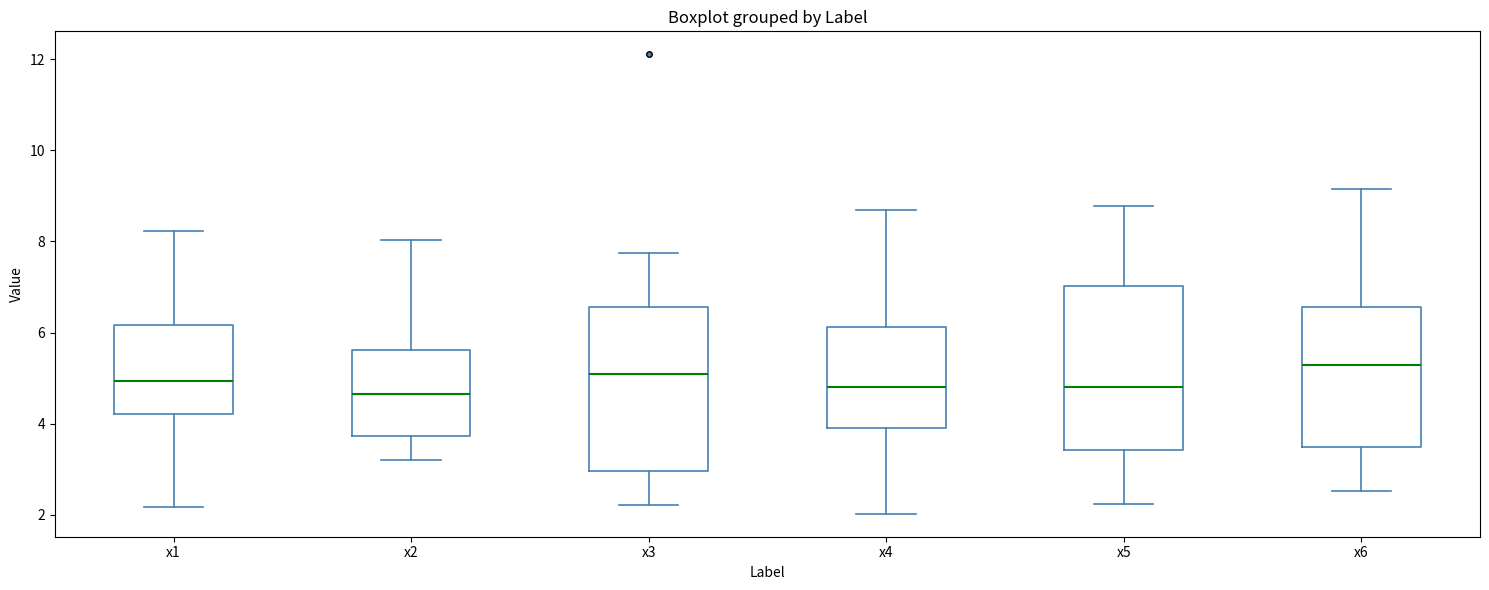

Reading left to right, transcribe this box plot: for each box, give where its median line is, the range the box spans, and where its two whiskers end, as read against the y-axis. The values are not printed on the chart, so give them approximately, as read against the axis.

x1: median 5.0, box 4.2 to 6.2, whiskers 2.2 to 8.2
x2: median 4.6, box 3.8 to 5.6, whiskers 3.2 to 8.0
x3: median 5.0, box 3.0 to 6.6, whiskers 2.2 to 7.8
x4: median 4.8, box 4.0 to 6.2, whiskers 2.0 to 8.6
x5: median 4.8, box 3.4 to 7.0, whiskers 2.2 to 8.8
x6: median 5.2, box 3.4 to 6.6, whiskers 2.6 to 9.2